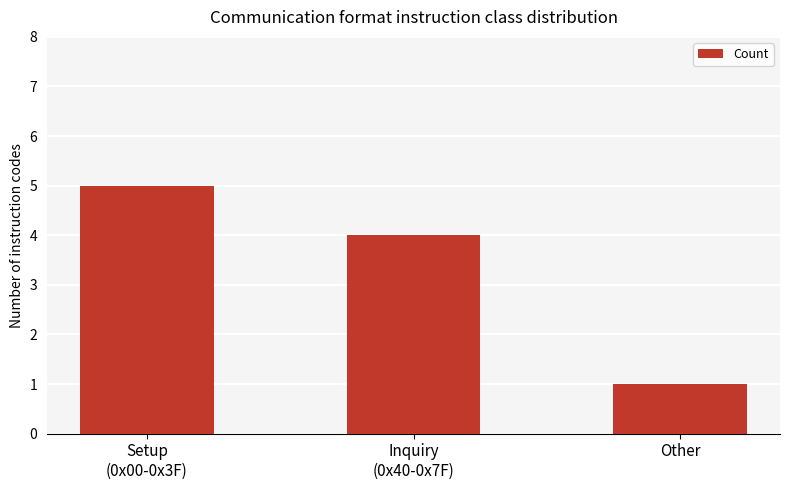

True or false: the data shows 1 at Other.

True